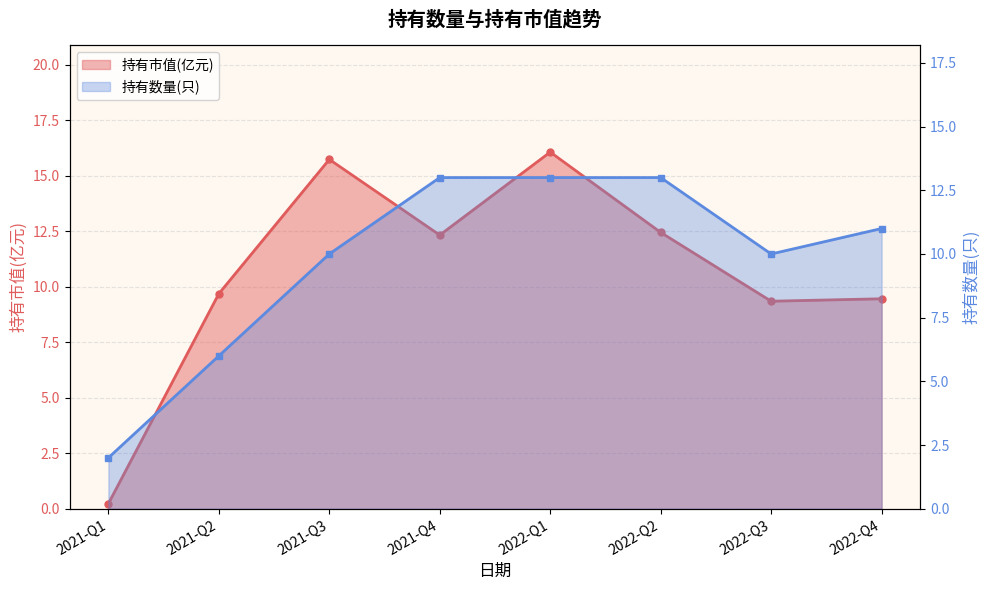

Rank the series at 2021-Q2 from highest to lowest value.

持有市值(亿元), 持有数量(只)